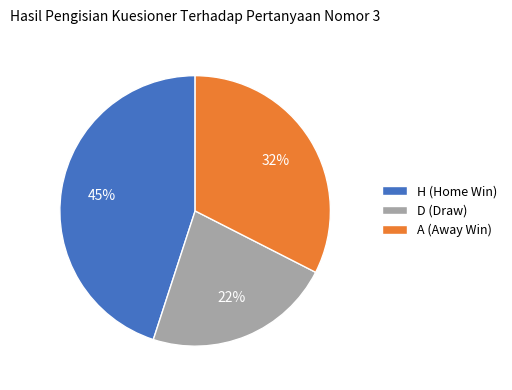

Which slice is the smallest?

D (Draw)